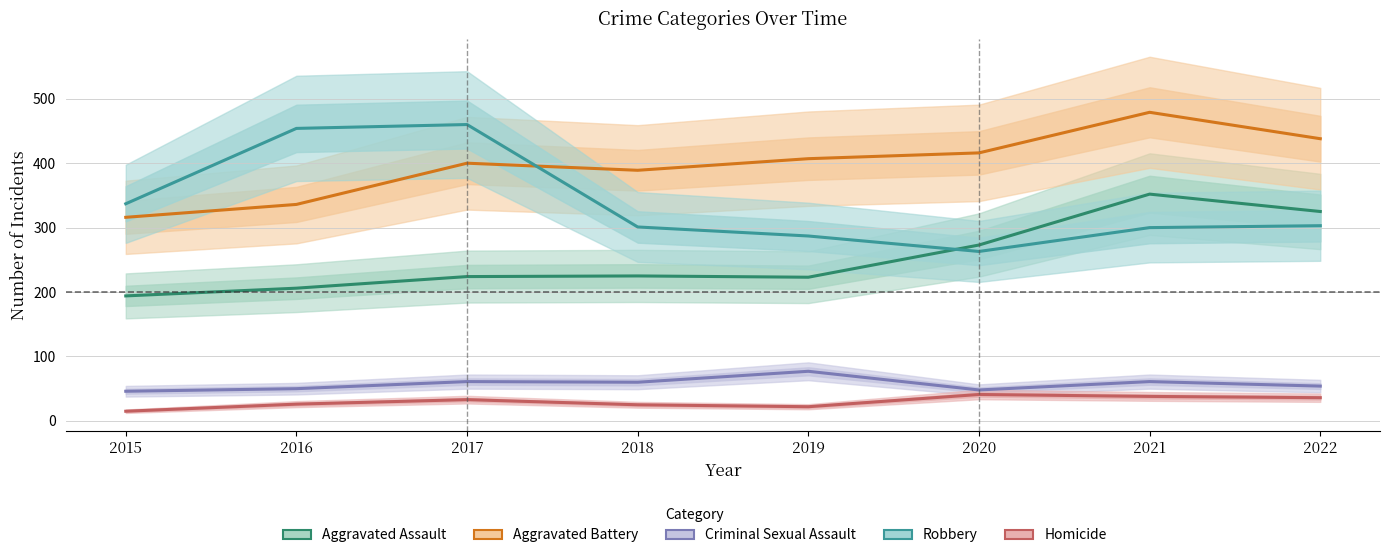

At which label does Robbery reach its peak?

2017